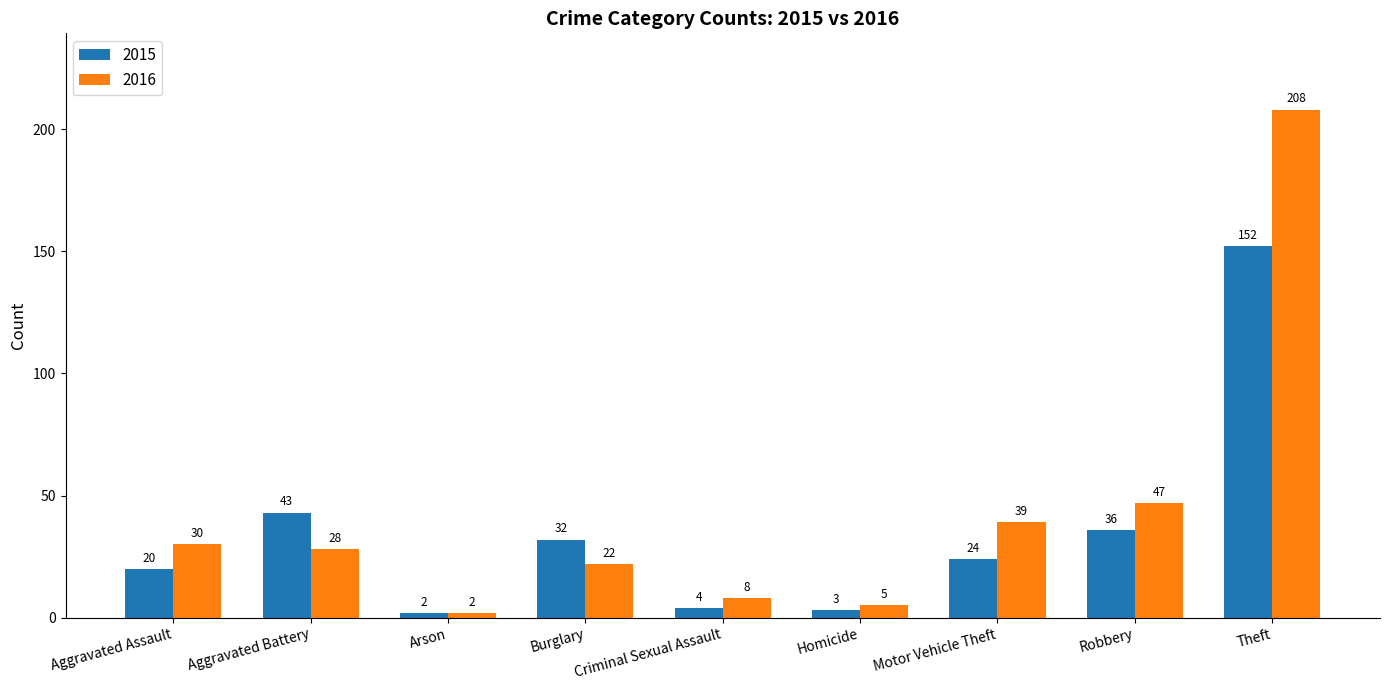

Does the chart contain any negative values?

No